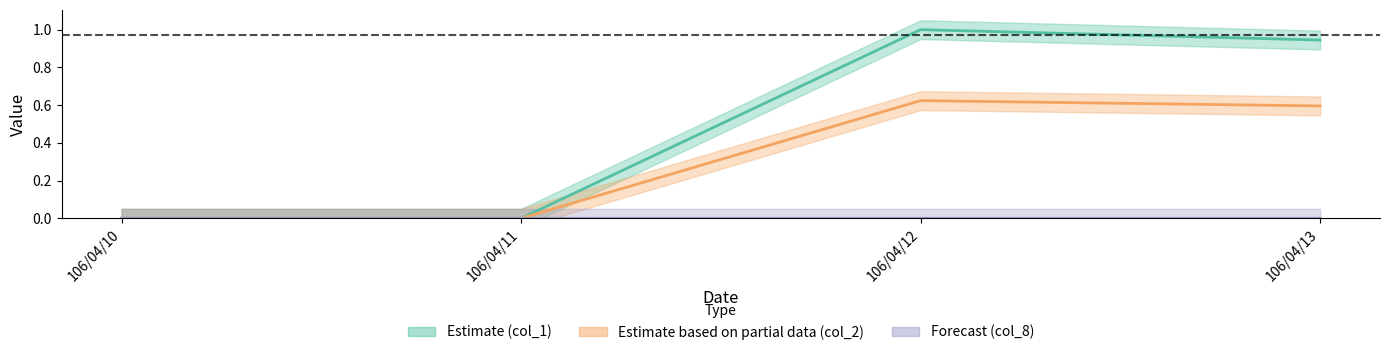

Where is col_1 nearest to the value 0?

106/04/10